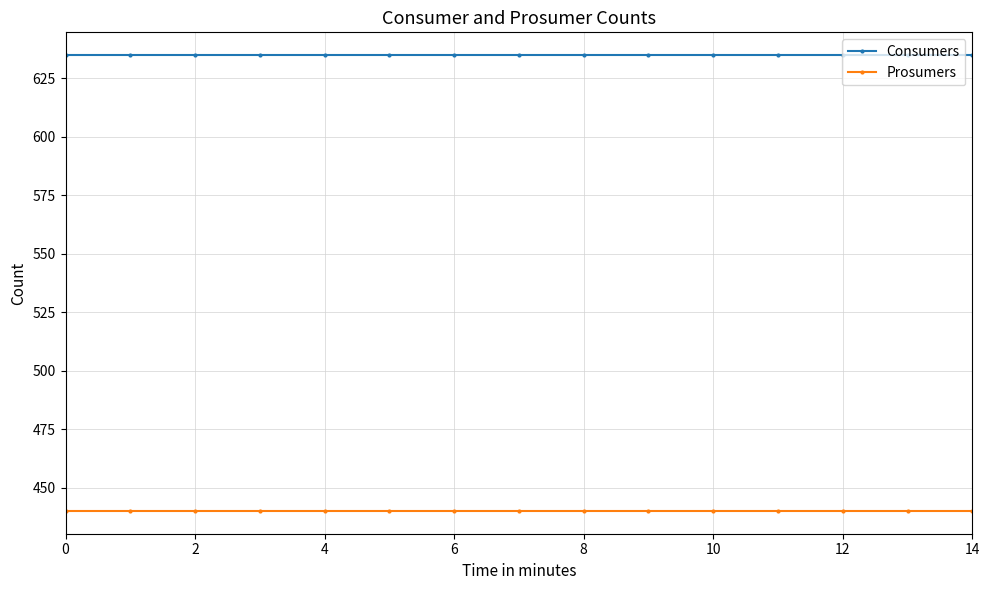

What is the value of the Prosumers point at the 8th from the left?

440